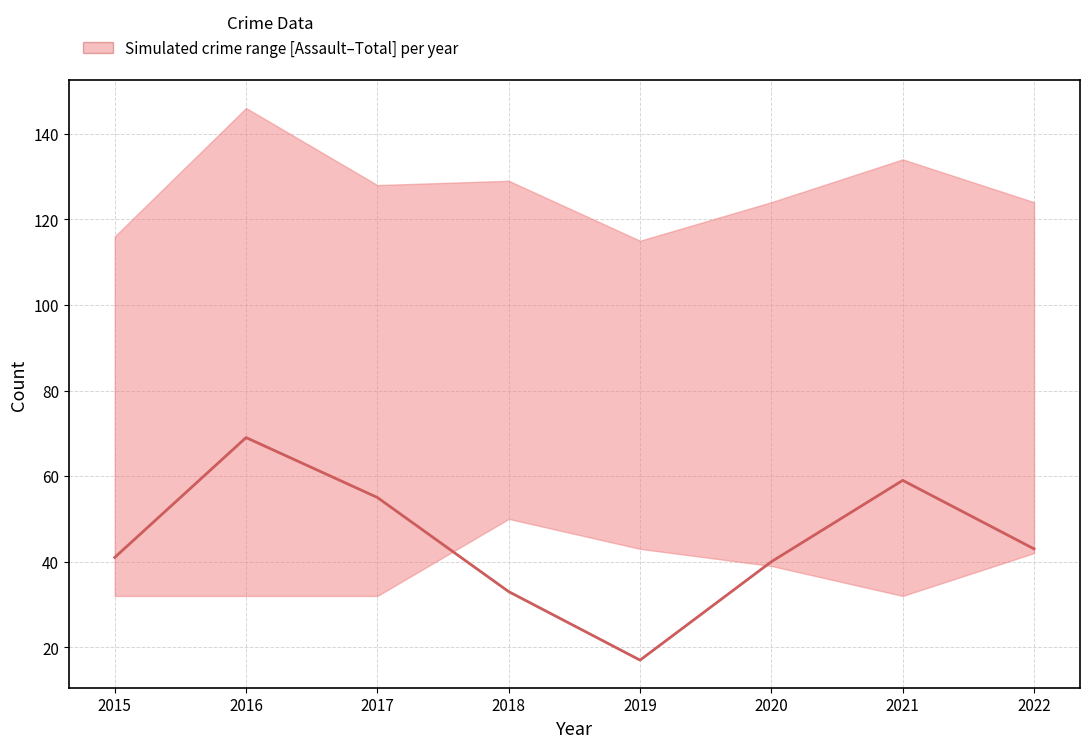

Where is the first local minimum?

2019